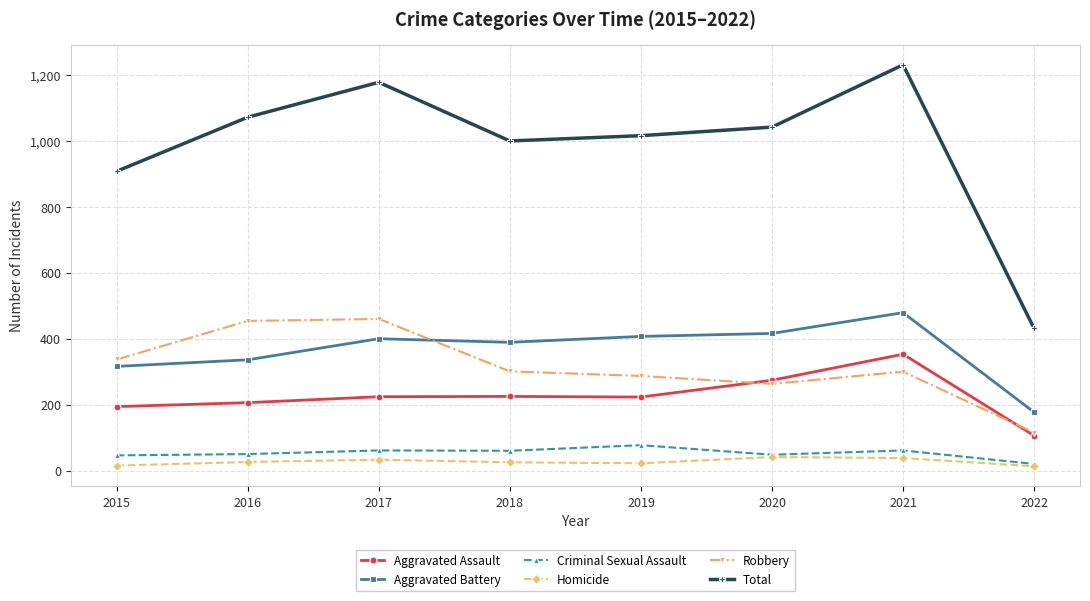

What is the sum of the Homicide values at 2020 and 2018?

66